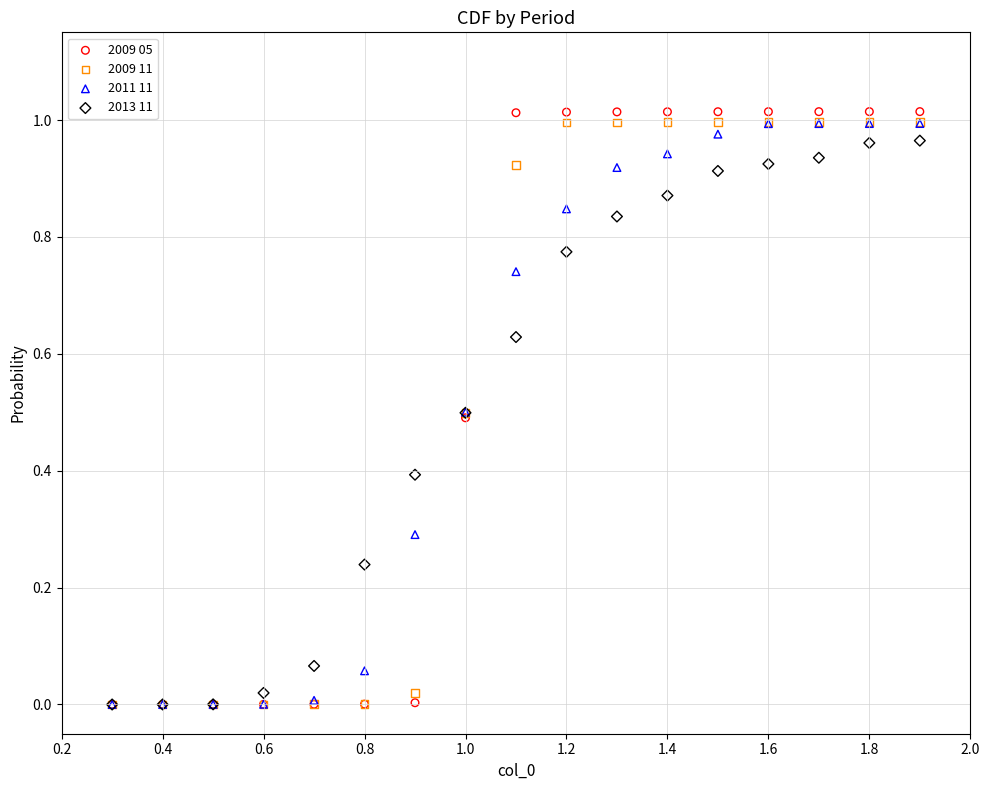

Which series reaches the maximum Y coordinate?

2009 05